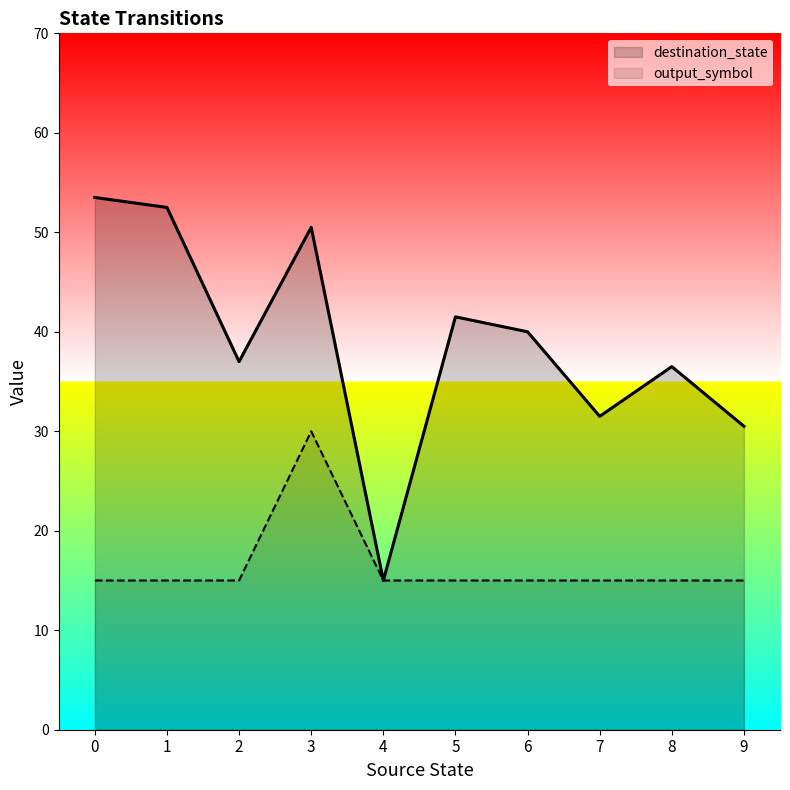

True or false: destination_state and output_symbol cross at least once.

False